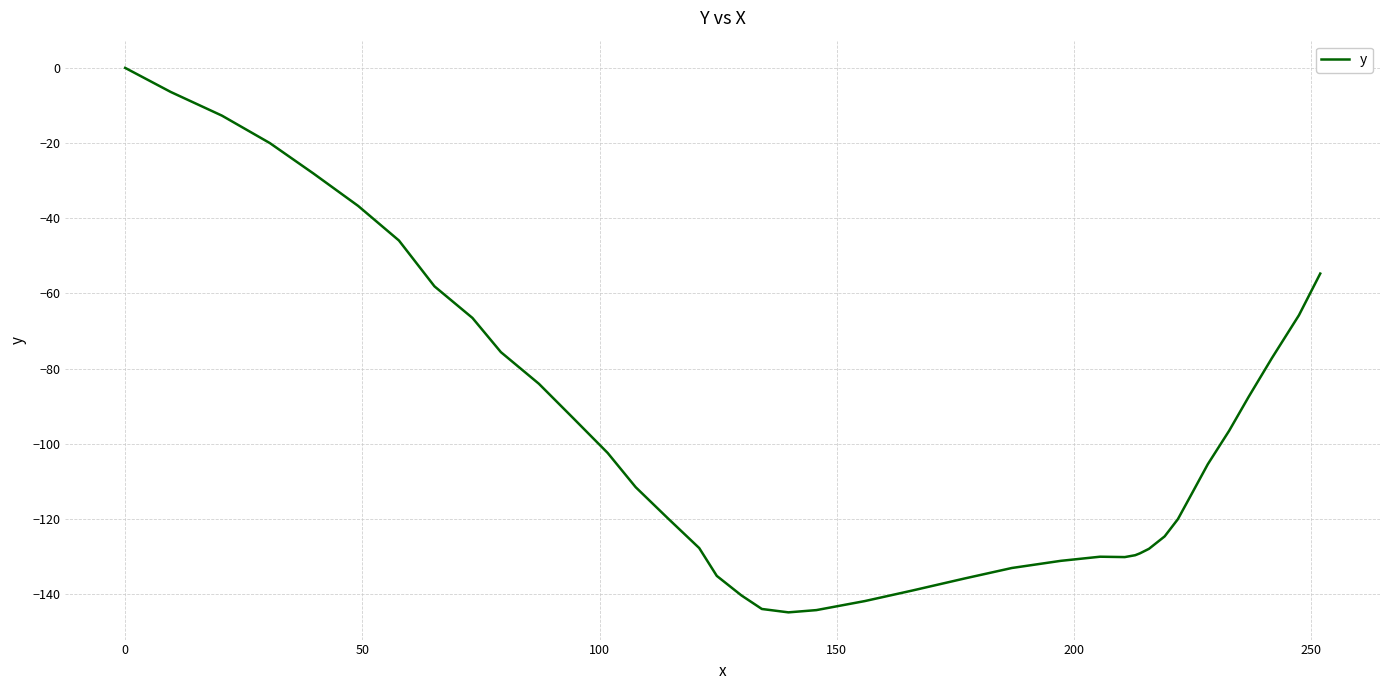

Count the number of data series in this chart.

1